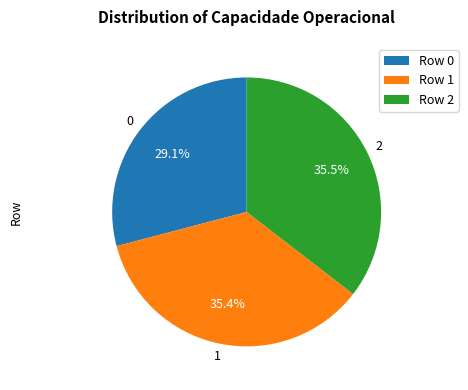

Does Row 1 represent more than half of the total?

No